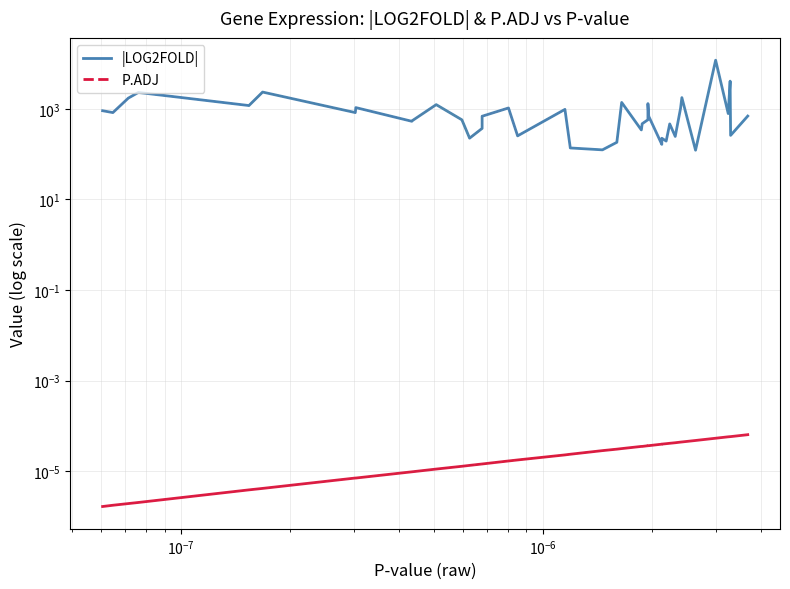

True or false: P.ADJ has more than 1 interior local peaks.

False